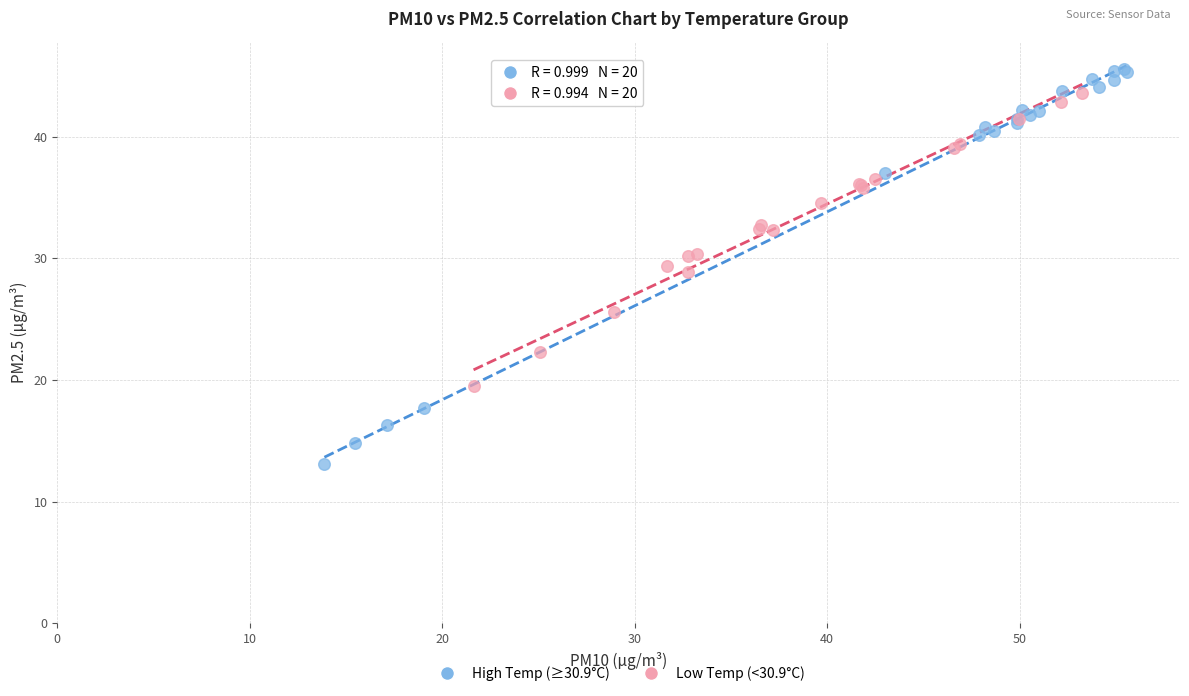

Which series reaches the minimum Y coordinate?

High Temp (≥30.9°C)